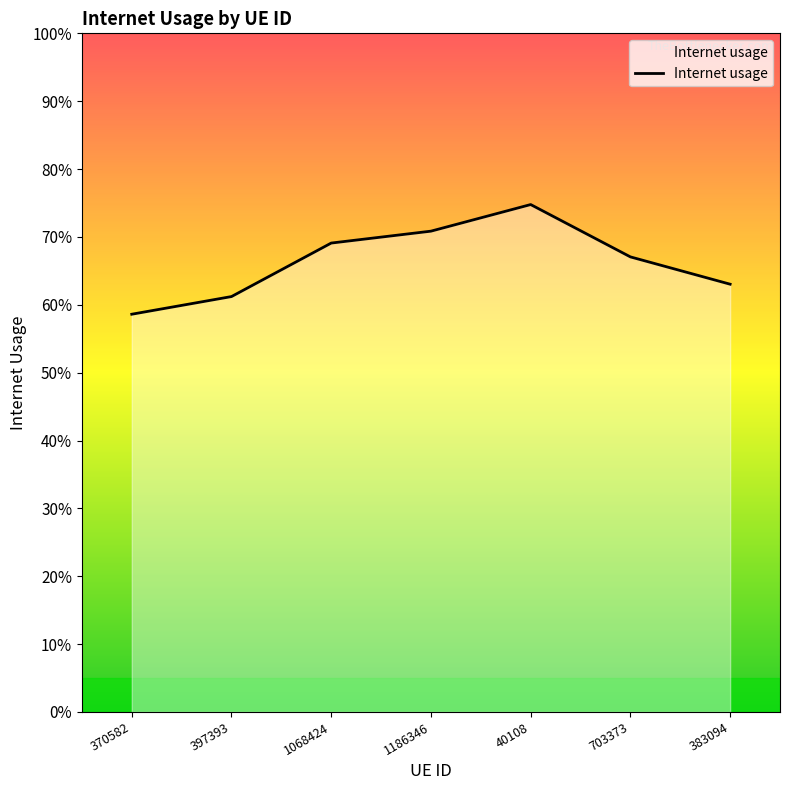

Does the chart display data point markers on the line(s)?

No